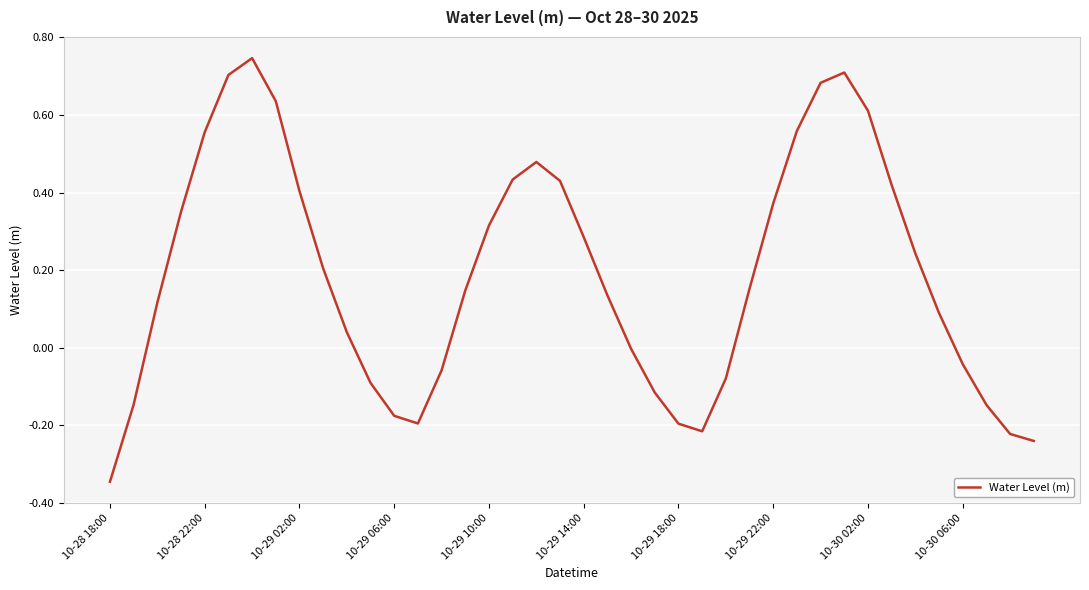

What is the difference between the maximum and minimum values?

1.1